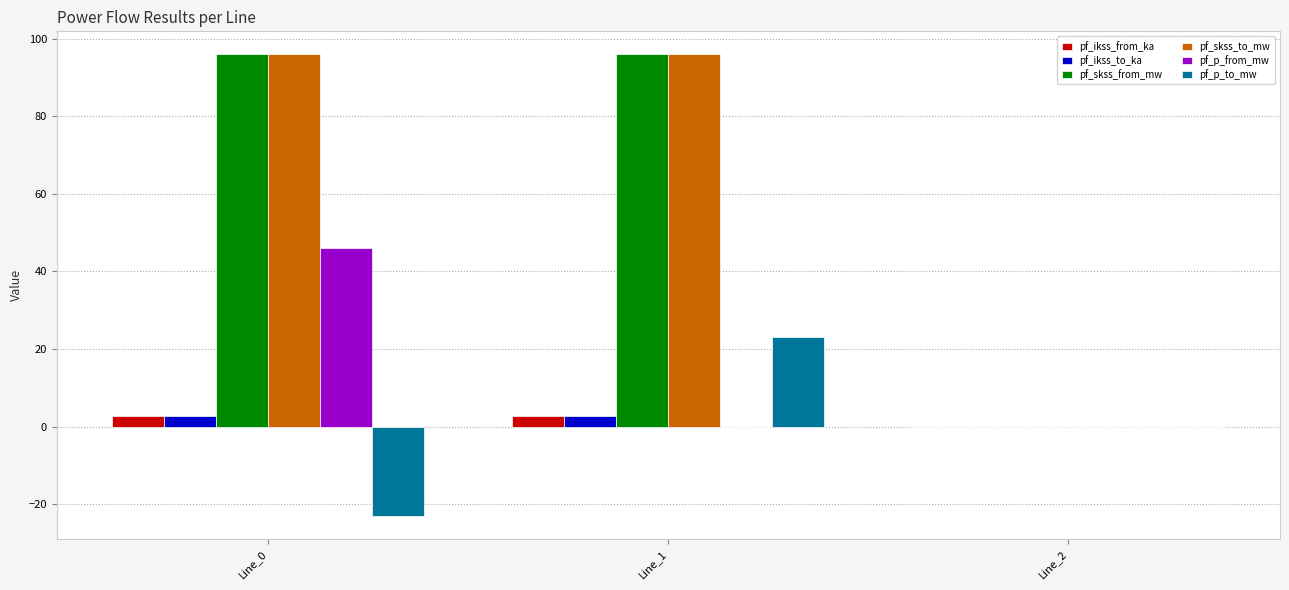

What is the total value across all series at Line_0?

220.3